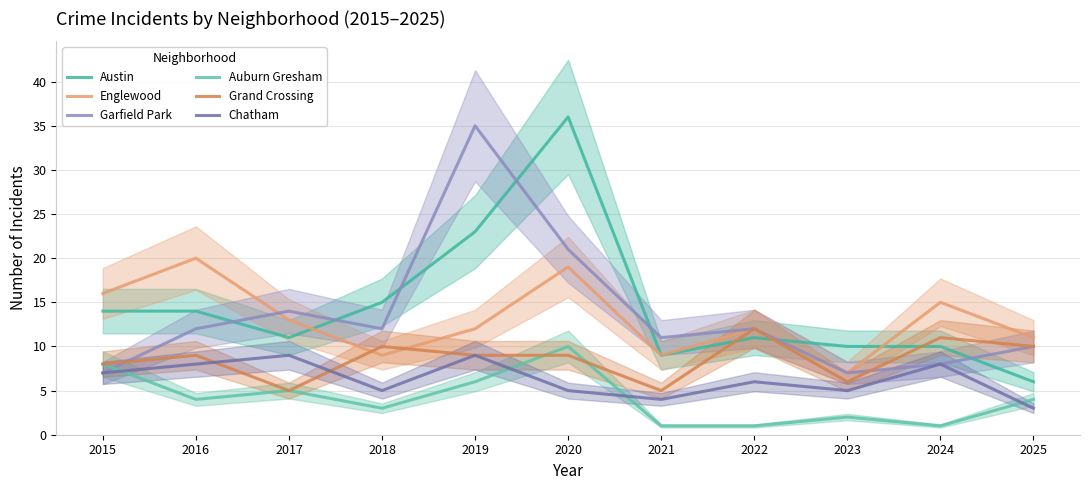

At which label does Austin reach its minimum?

2025